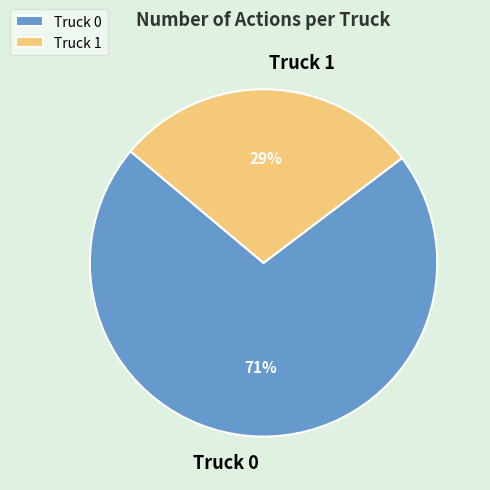

Which has a higher value, Truck 1 or Truck 0?

Truck 0